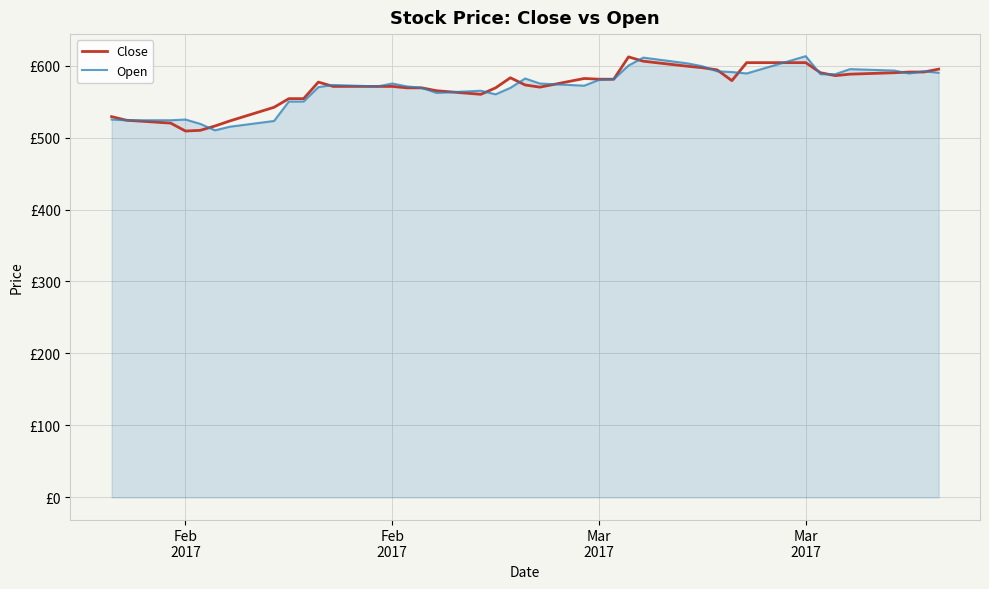

Reading left to right, list all the values displayed in this chart.

Close: 529	524	520	509	510	516	523	542	554	554	577	571	571	571	569	569	565	560	569	583	573	570	582	581	581	612	606	599	597	594	579	604	604	590	586	588	590	591	591	595
Open: 525	524	524	525	519	510	515	523	550	550	570	573	571	575	571	569	562	565	560	569	582	575	572	580	581	600	611	603	599	592	591	589	613	588	588	595	593	589	592	590